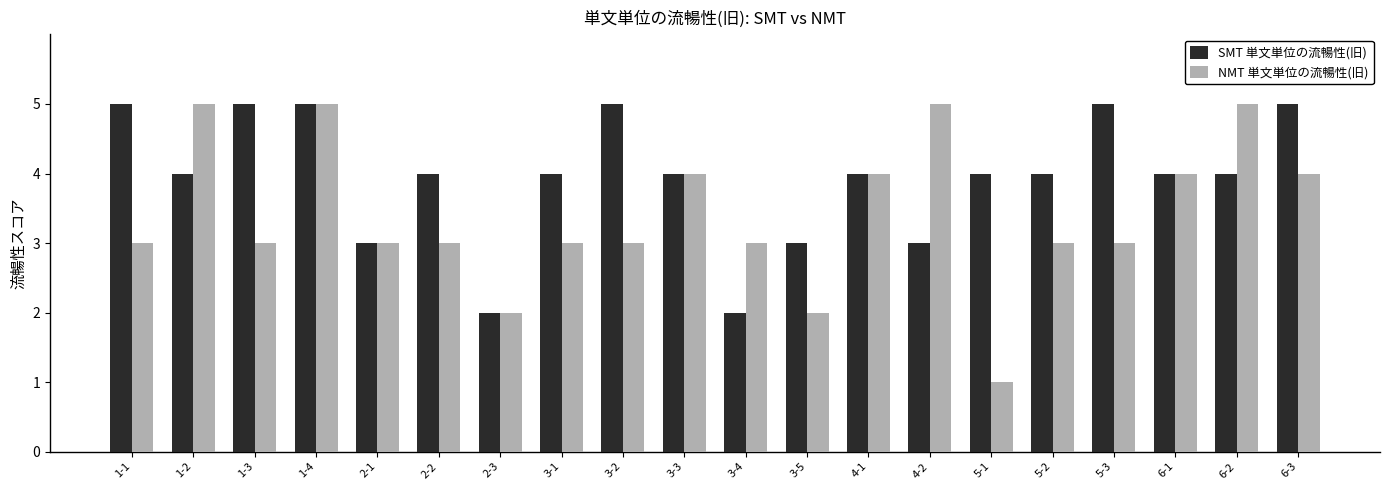

What is the minimum value shown in the chart?

1